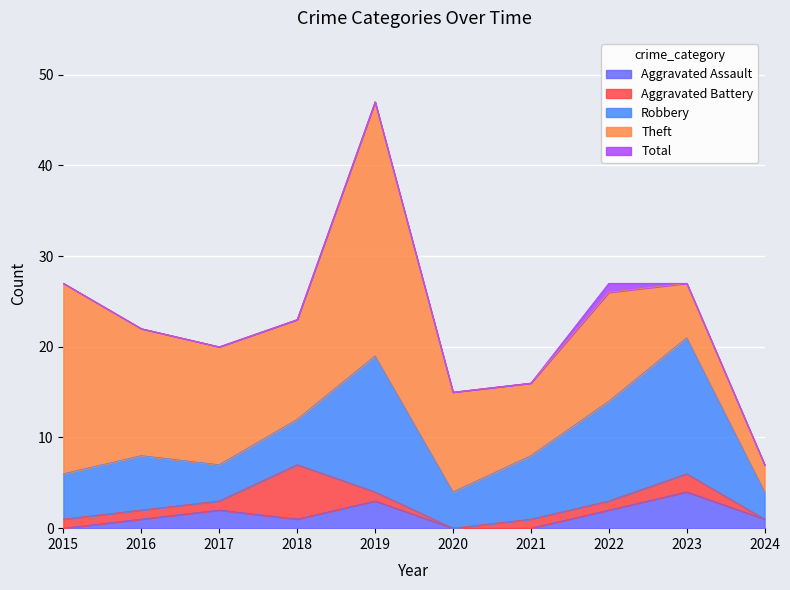

Reading left to right, extract all data points from this chart.

Aggravated Assault: 2015=0	2016=1	2017=2	2018=1	2019=3	2020=0	2021=0	2022=2	2023=4	2024=1
Aggravated Battery: 2015=1	2016=1	2017=1	2018=6	2019=1	2020=0	2021=1	2022=1	2023=2	2024=0
Robbery: 2015=5	2016=6	2017=4	2018=5	2019=15	2020=4	2021=7	2022=11	2023=15	2024=3
Theft: 2015=21	2016=14	2017=13	2018=11	2019=28	2020=11	2021=8	2022=12	2023=6	2024=3
Total: 2015=27	2016=22	2017=20	2018=23	2019=47	2020=15	2021=16	2022=27	2023=27	2024=7